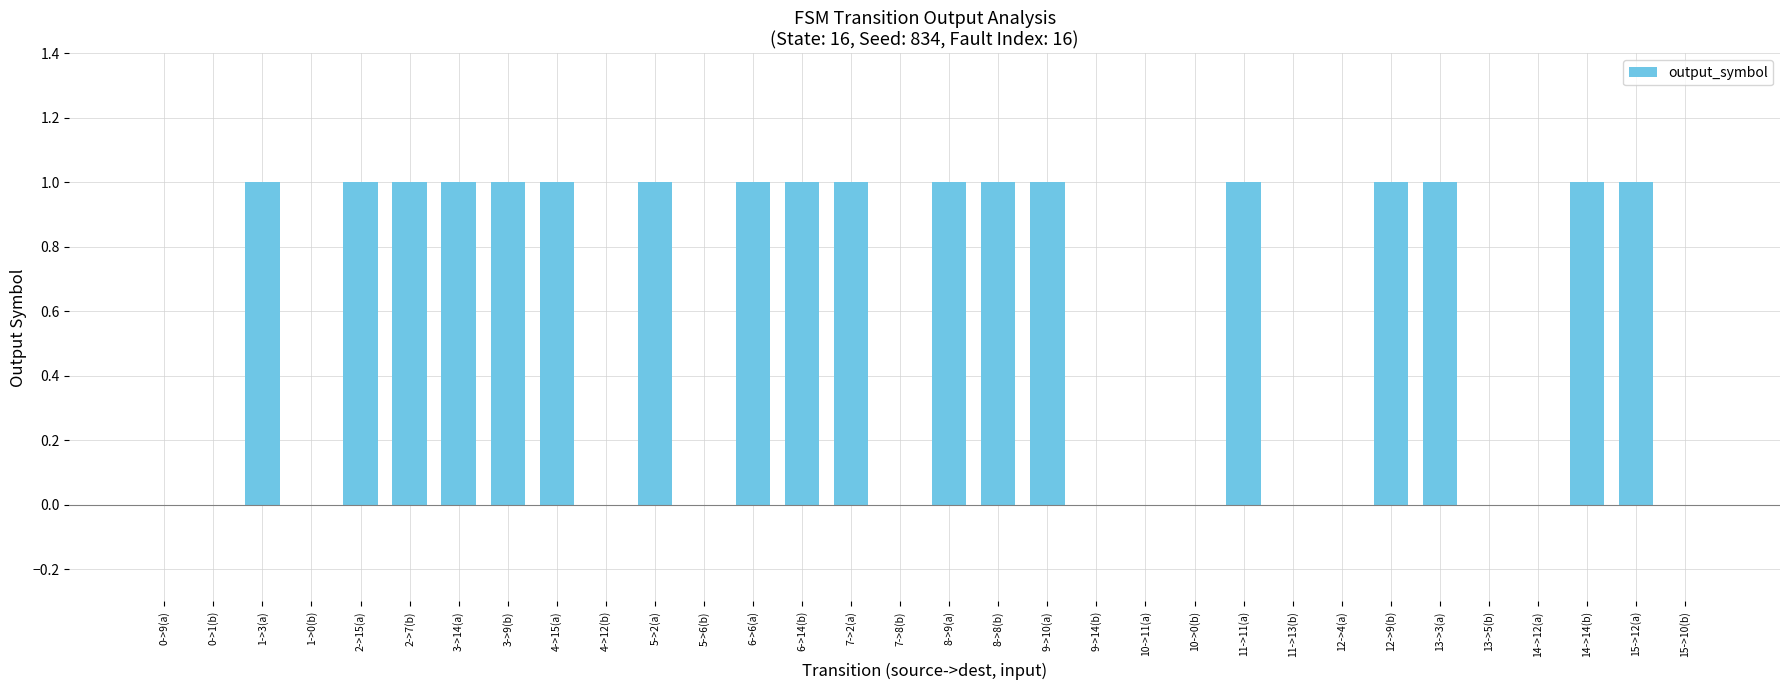

Reading left to right, extract all data points from this chart.

0	0	1	0	1	1	1	1	1	0	1	0	1	1	1	0	1	1	1	0	0	0	1	0	0	1	1	0	0	1	1	0